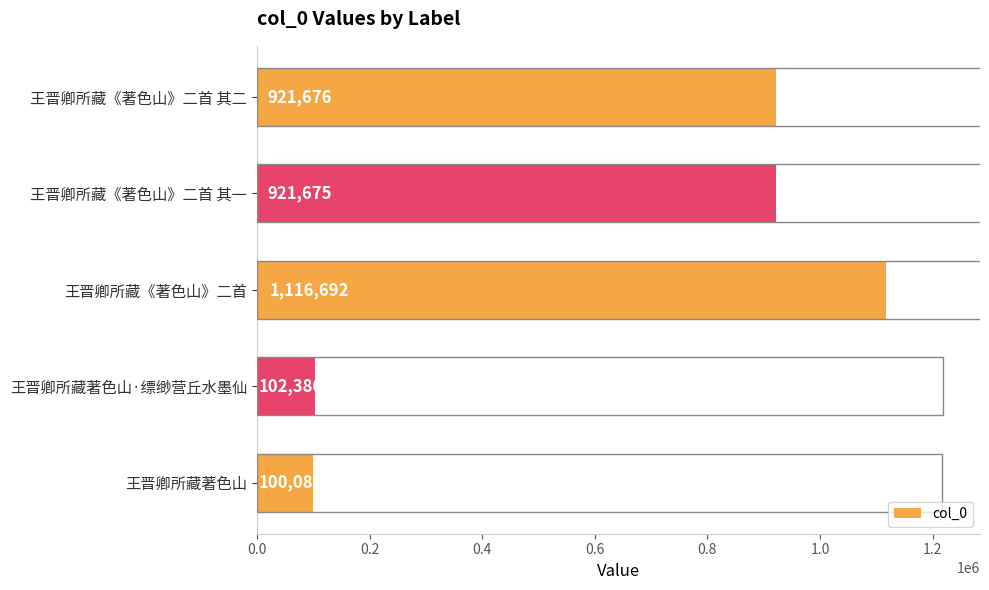

Reading bottom to top, list all the values displayed in this chart.

100082	102380	1116692	921675	921676